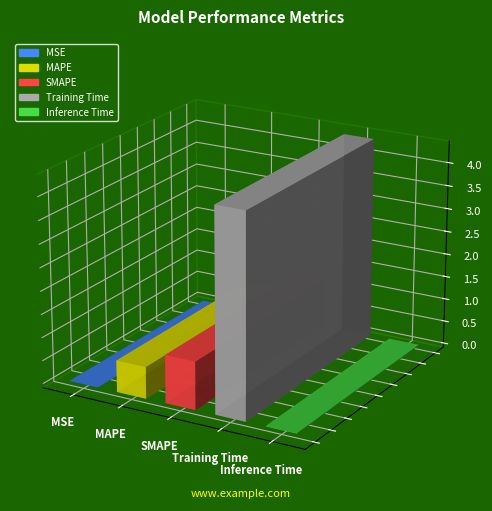

What is the approximate value at MAPE?

0.7